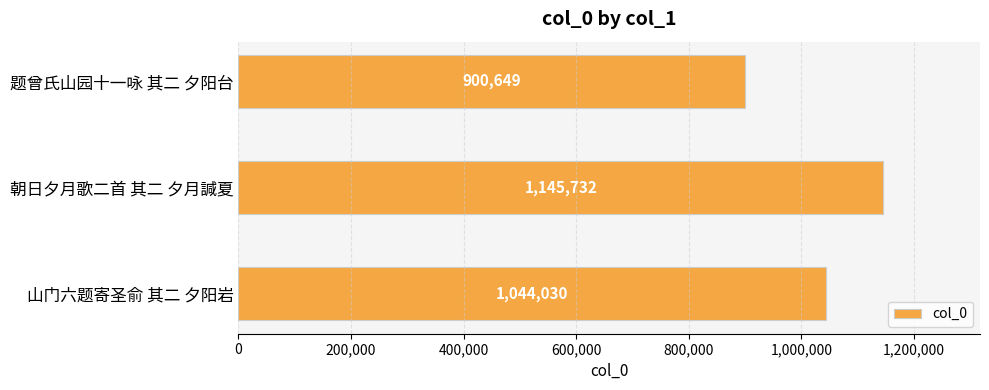

What is the change in value from 朝日夕月歌二首 其二 夕月諴夏 to 题曾氏山园十一咏 其二 夕阳台?

-245083